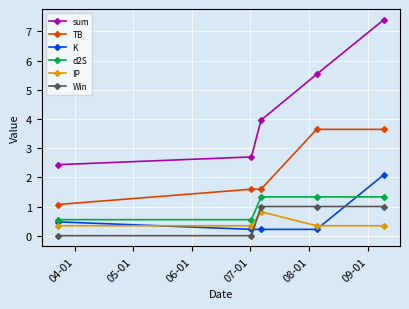

True or false: Win has more than 1 interior local peaks.

False